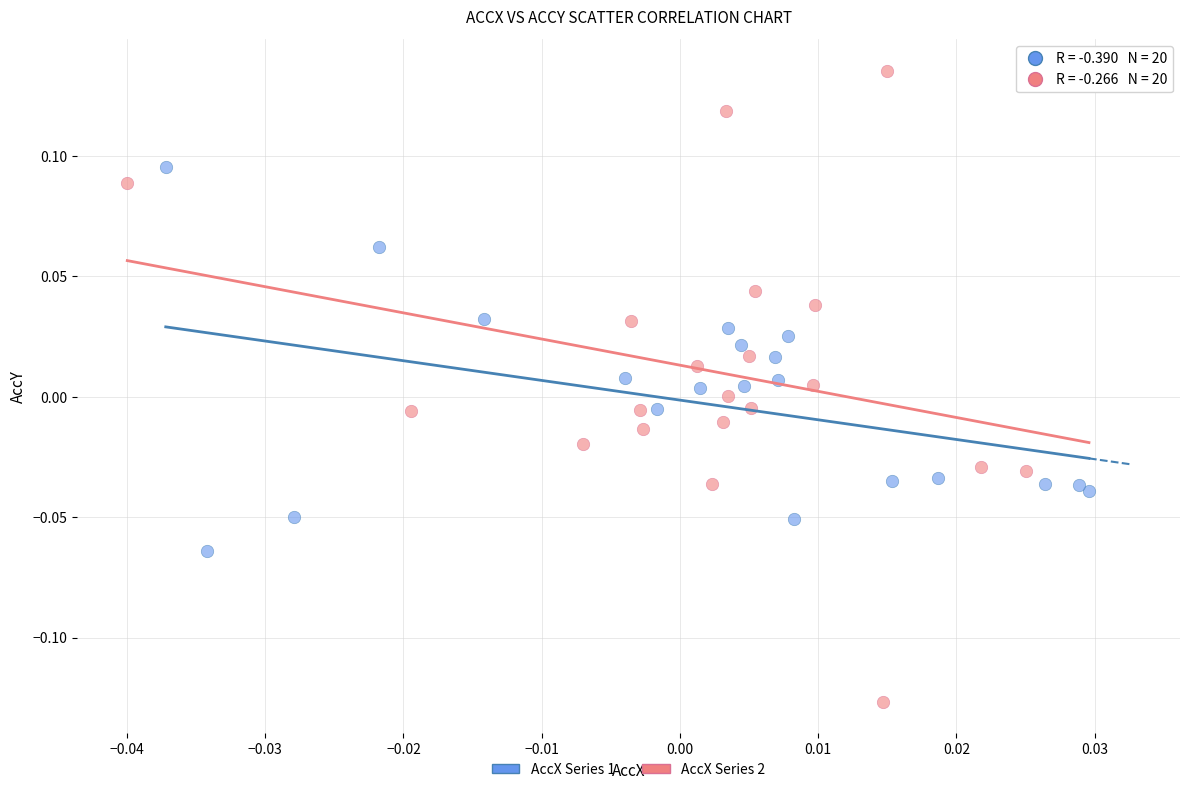

Which series has the largest Y range (max minus min)?

AccX Series 2